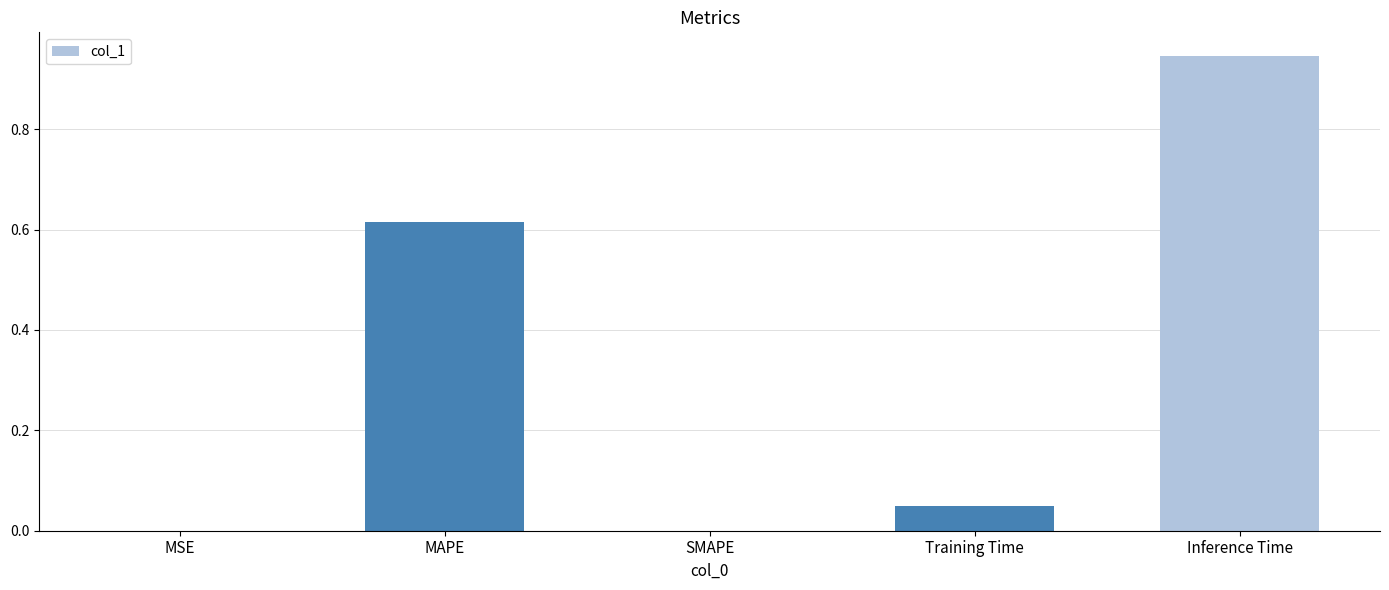

At which category does the chart reach its peak across all series?

Inference Time